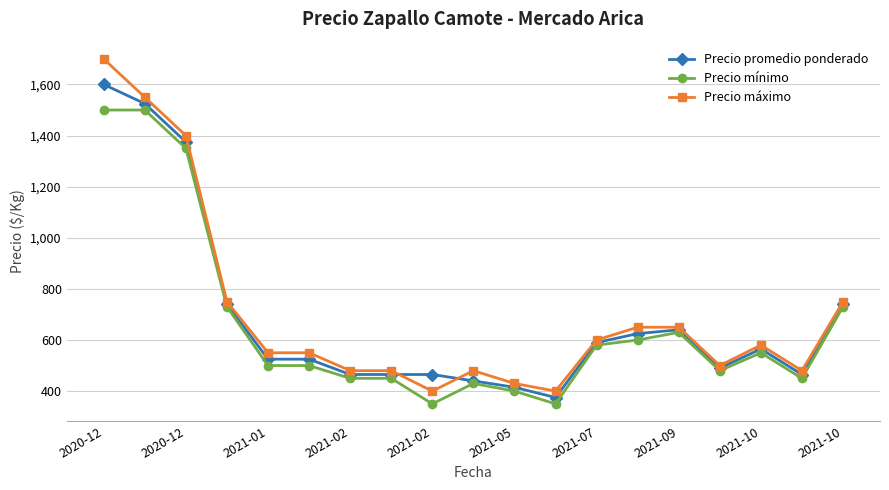

Reading left to right, list all the values displayed in this chart.

Precio promedio ponderado: 1600	1525	1375	740	525	525	465	465	465	440	415	375	590	625	640	490	565	465	740
Precio mínimo: 1500	1500	1350	730	500	500	450	450	350	430	400	350	580	600	630	480	550	450	730
Precio máximo: 1700	1550	1400	750	550	550	480	480	400	480	430	400	600	650	650	500	580	480	750